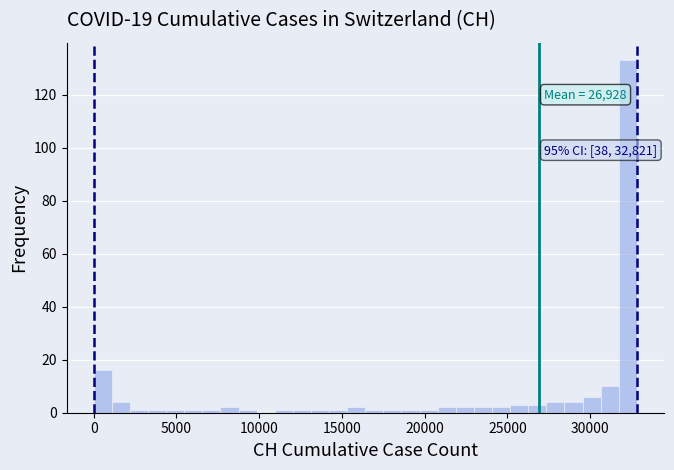

Read against the x-axis, roughly where is the centre of the tallest bar?

32500